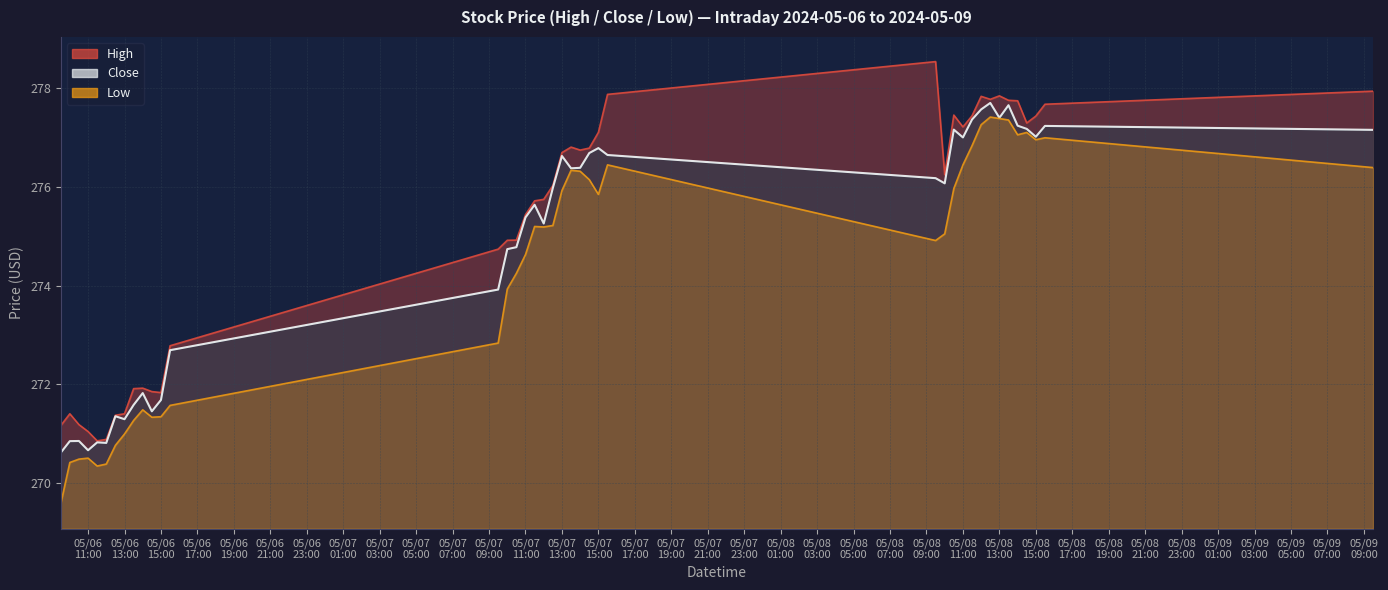

At which category does the chart reach its peak across all series?

2024-05-08 09:30:00